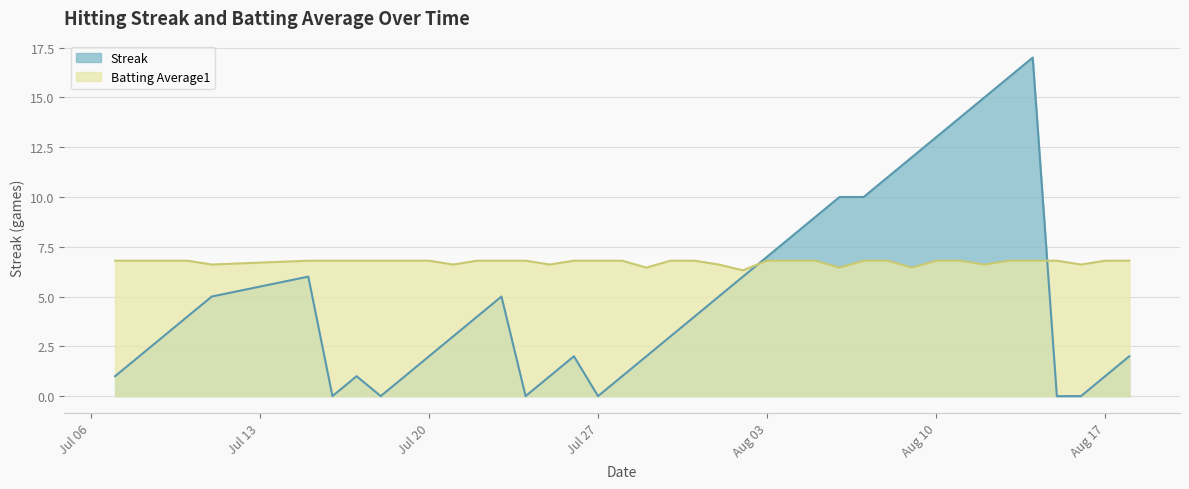

Which series has the largest range (max minus min)?

Streak